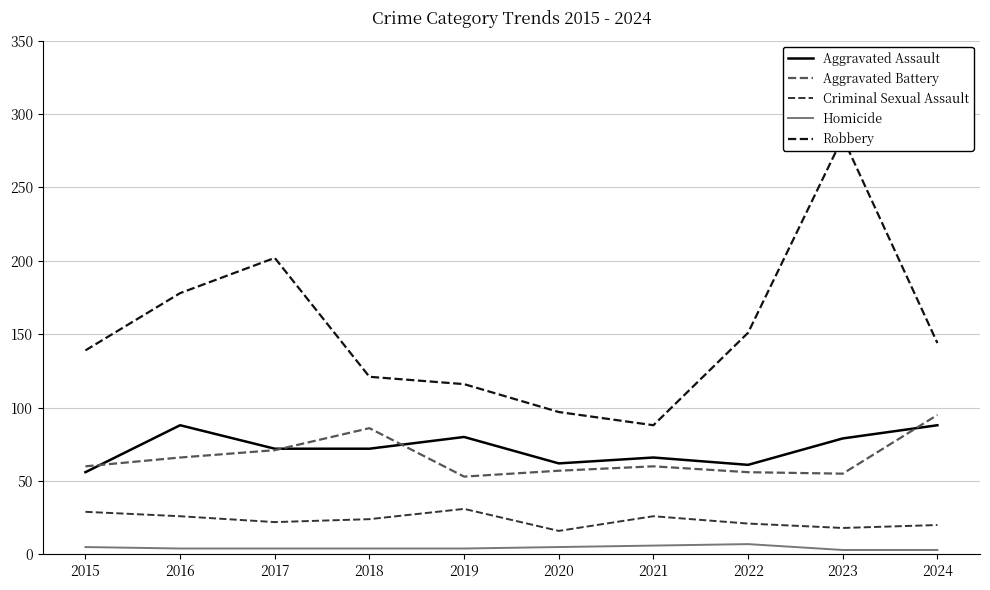

What are all the series names shown in the legend?

Aggravated Assault, Aggravated Battery, Criminal Sexual Assault, Homicide, Robbery